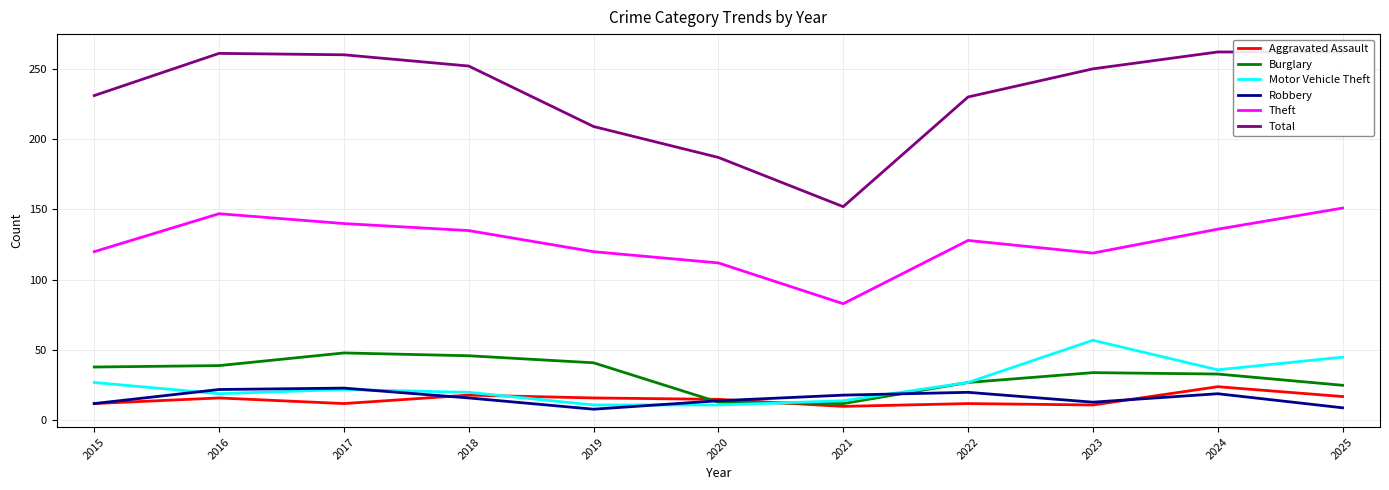

True or false: Robbery and Total cross at least once.

False